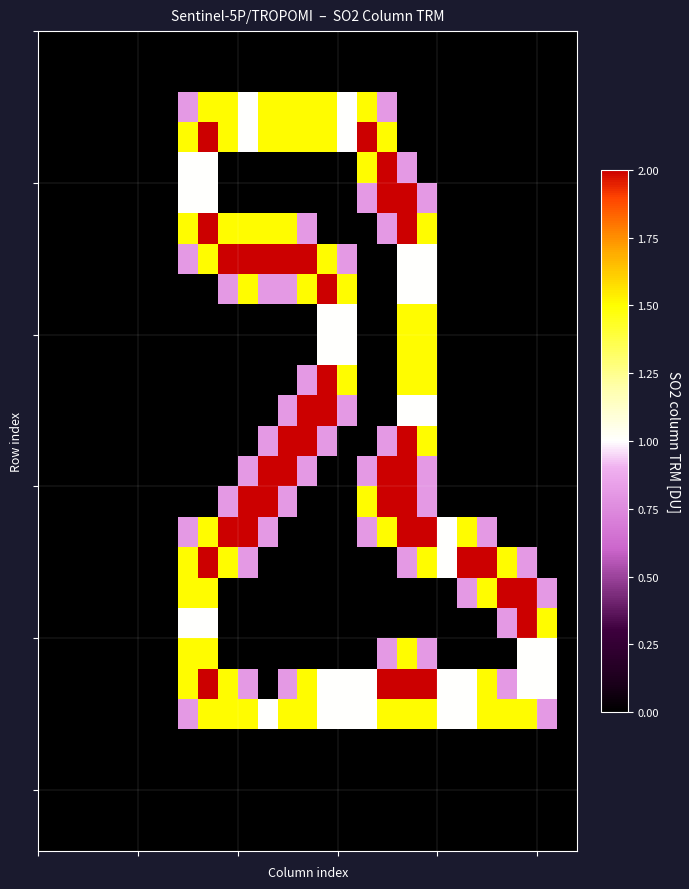

At which category is the sum across all series the highest?

18